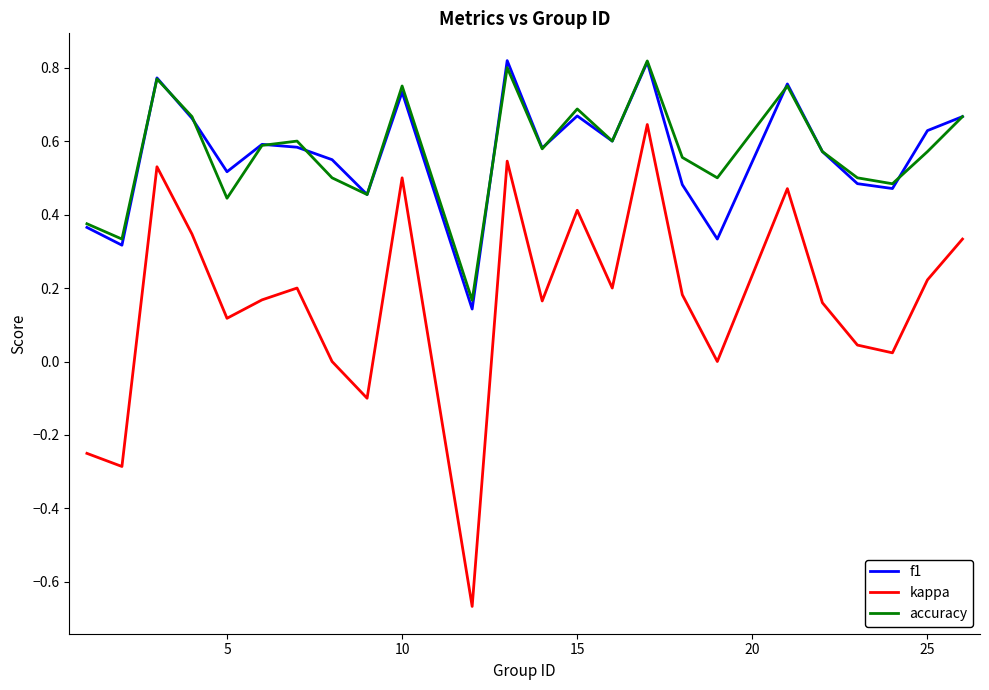

Which series has the largest range (max minus min)?

kappa